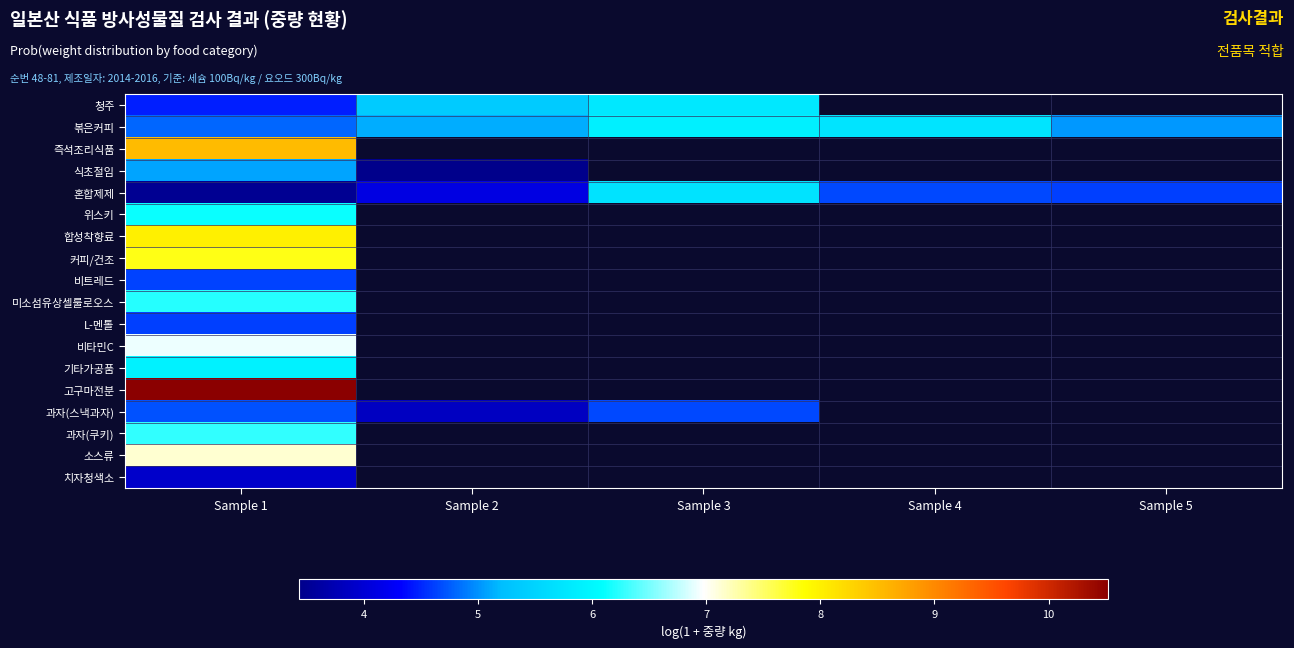

How many positive values does the 과자(스낵과자) series have?

3